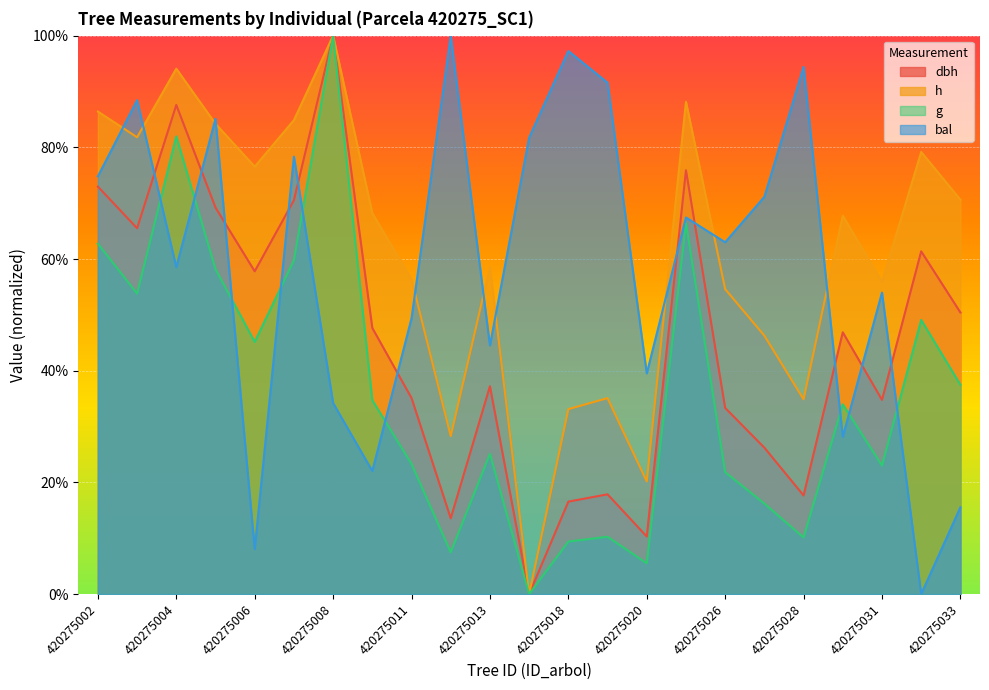

True or false: dbh and h cross at least once.

False